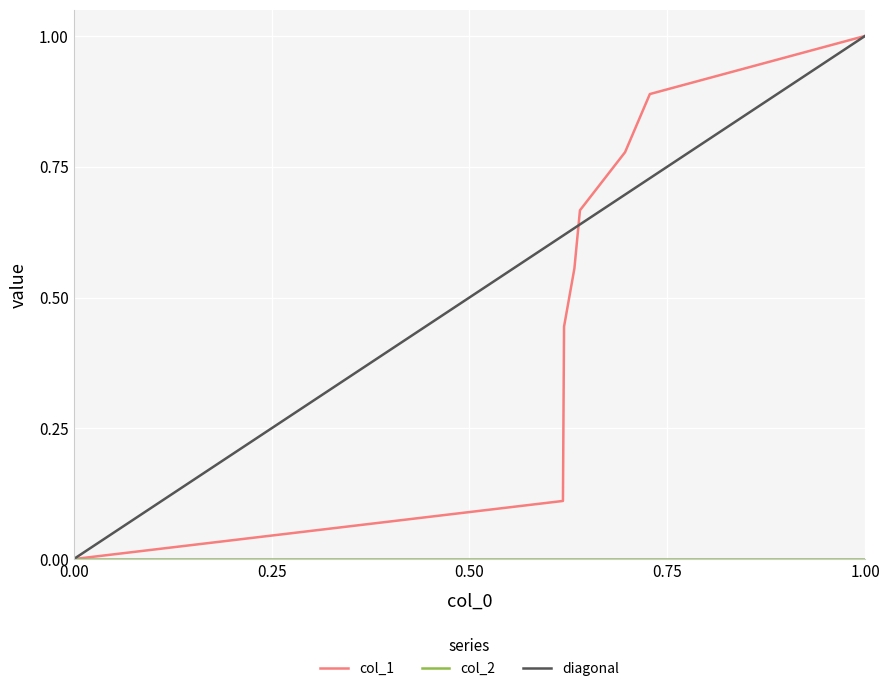

What is the highest value of the col_1 series?

1.0